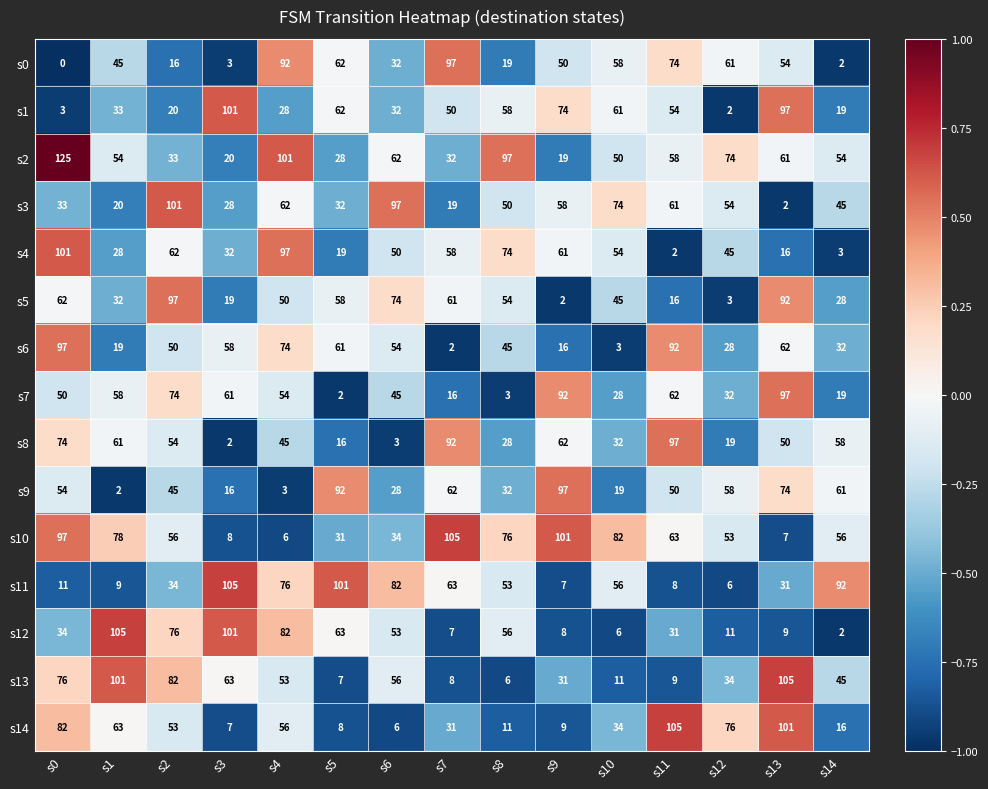

The value of s13 at s7 is 3. True or false?

False